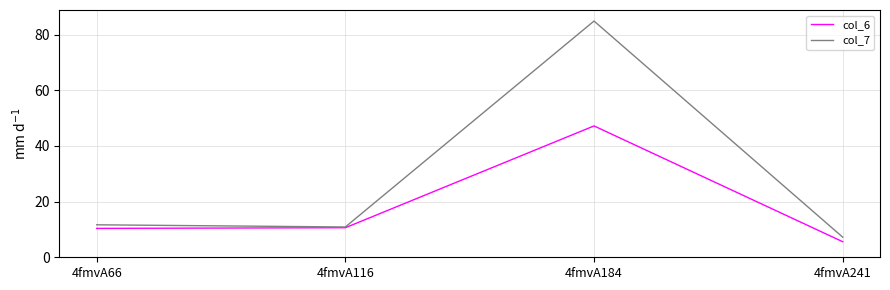

Which series has the largest range (max minus min)?

col_7